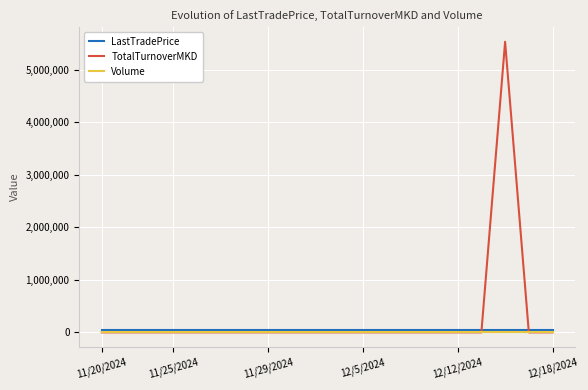

Count the number of categories in the chart.

20